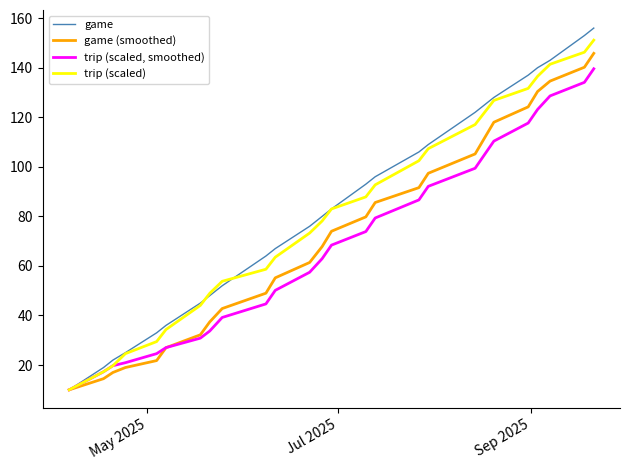

Rank the series by their maximum value, from lowest to highest.

trip (scaled, smoothed), game (smoothed), trip (scaled), game